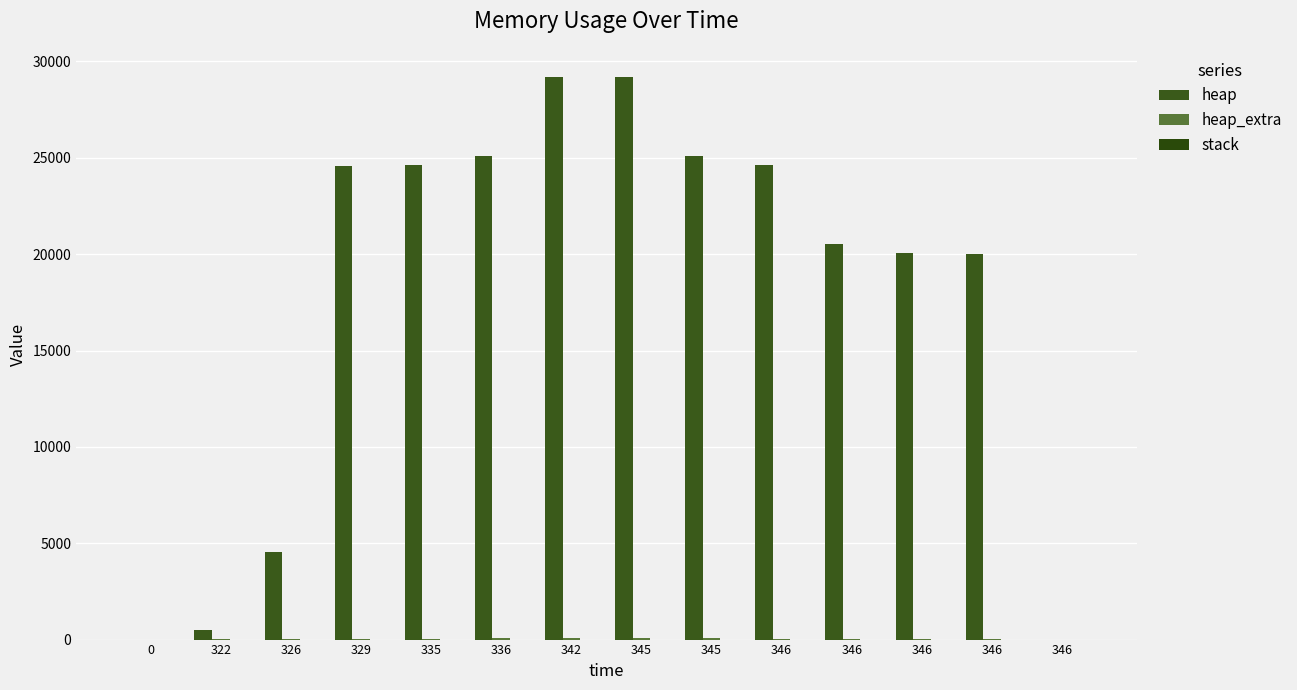

The value of heap_extra at 336 is 60. True or false?

True